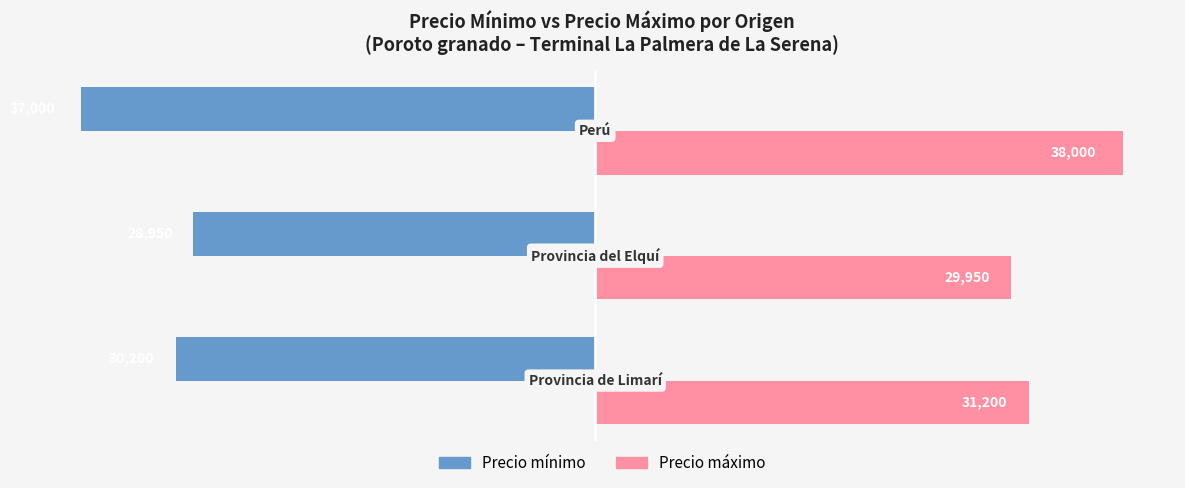

What is the maximum value shown in the chart?

38000